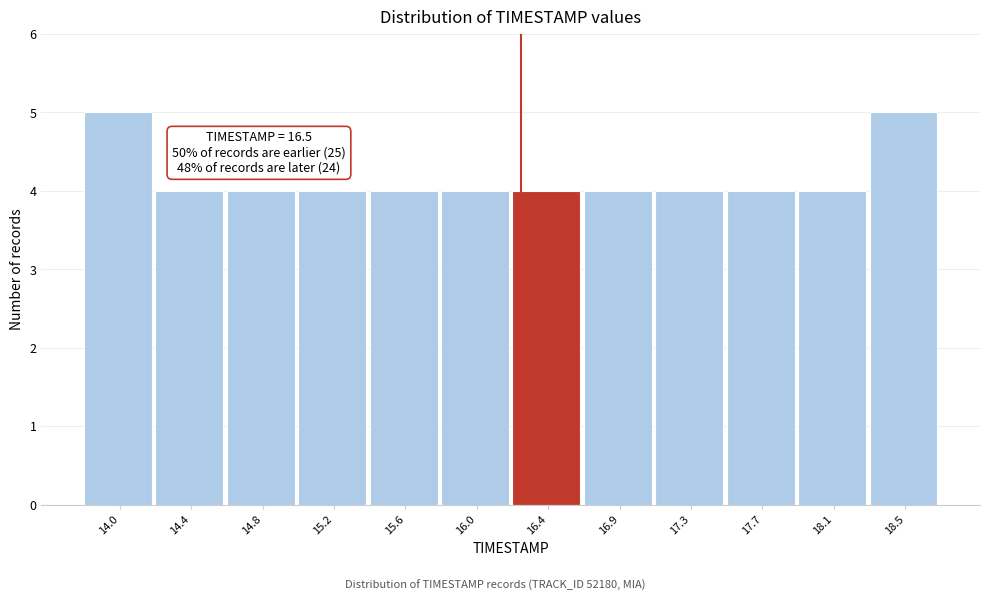

Reading left to right, transcribe all the data shown in this chart.

14.0=5	14.4=4	14.8=4	15.2=4	15.6=4	16.0=4	16.4=4	16.9=4	17.3=4	17.7=4	18.1=4	18.5=5